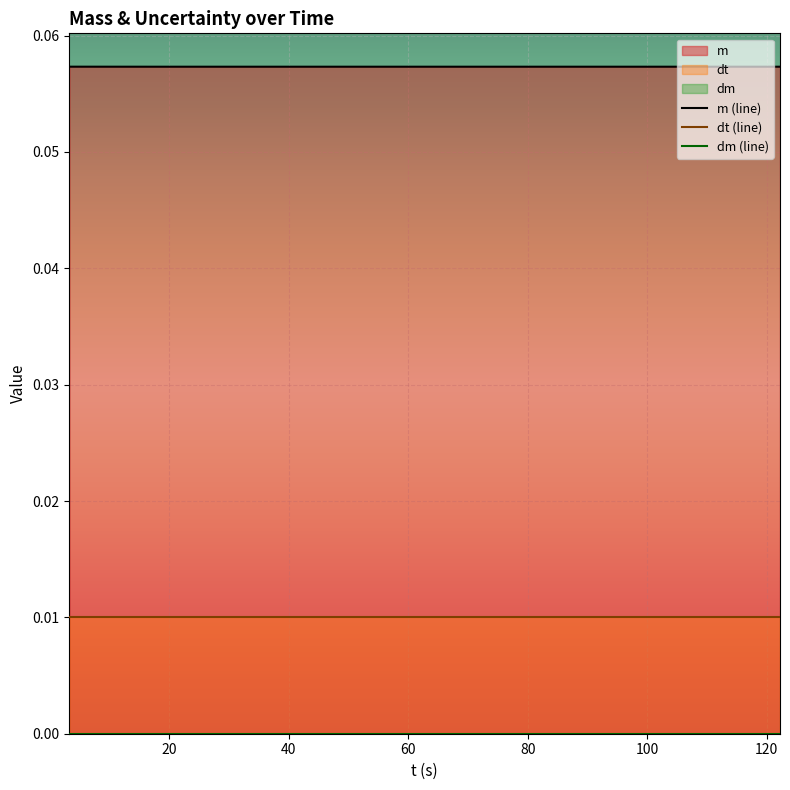

How many data points does each series have?

9